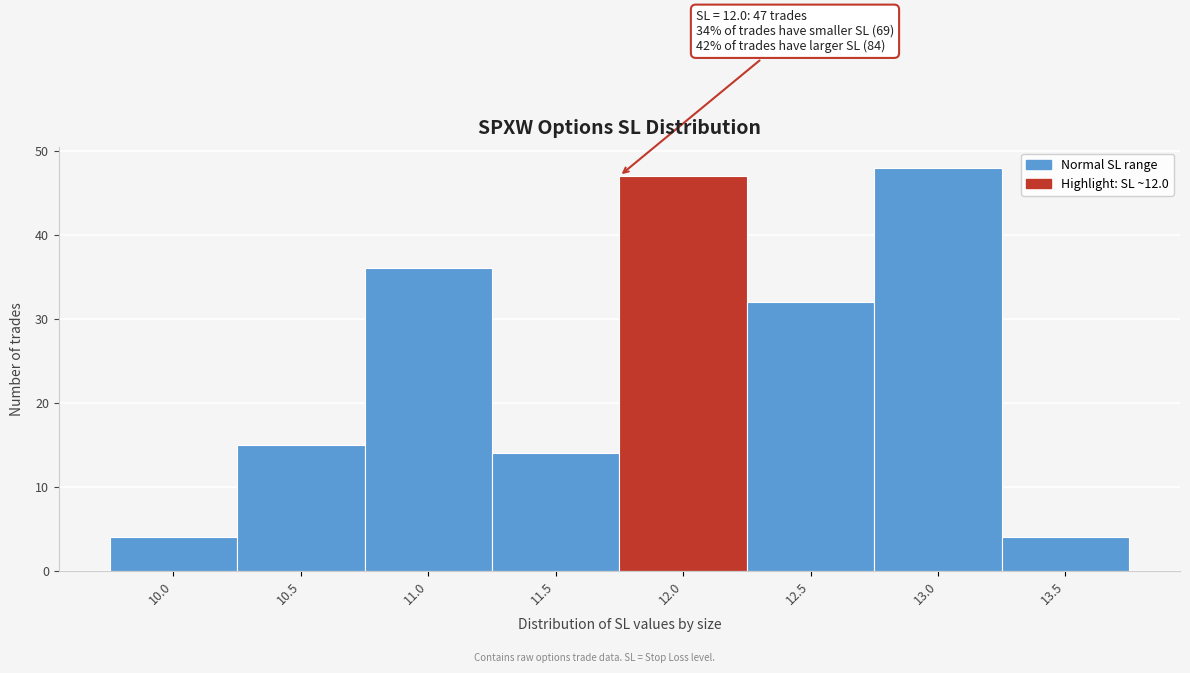

Reading left to right, what are all the values shown in this chart?

10.0=4	10.5=15	11.0=36	11.5=14	12.0=47	12.5=32	13.0=48	13.5=4